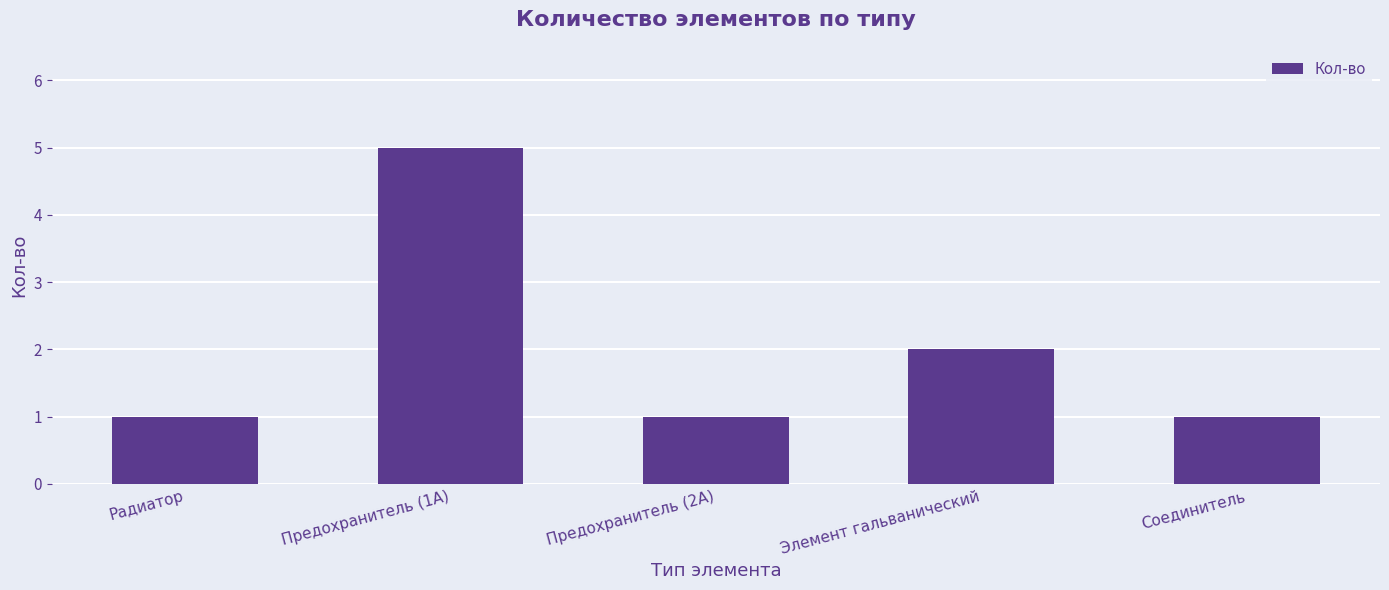

What is the difference between the values at Предохранитель (2А) and Элемент гальванический?

1